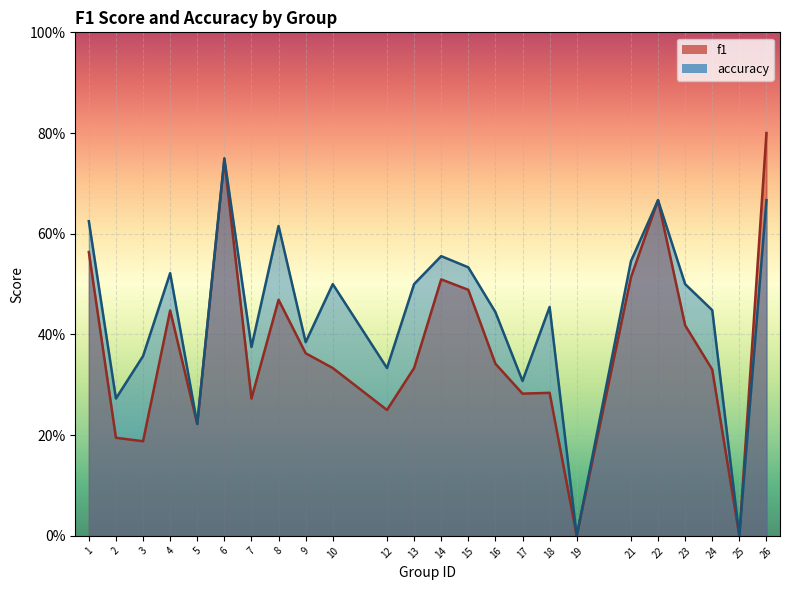

List the series in order of their overall mean, lowest first.

f1, accuracy